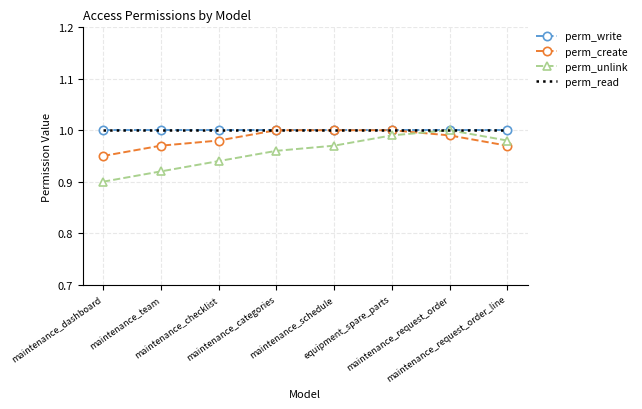

Which label corresponds to the largest value in the chart?

maintenance_dashboard